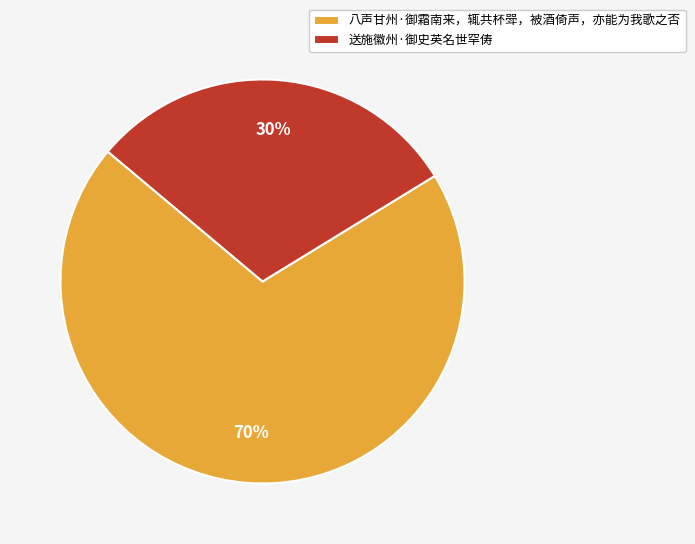

To the nearest percent, what is the difference between the 送施徽州·御史英名世罕俦 and 八声甘州·御霜南来，辄共杯斝，被酒倚声，亦能为我歌之否 slice percentages?

40%